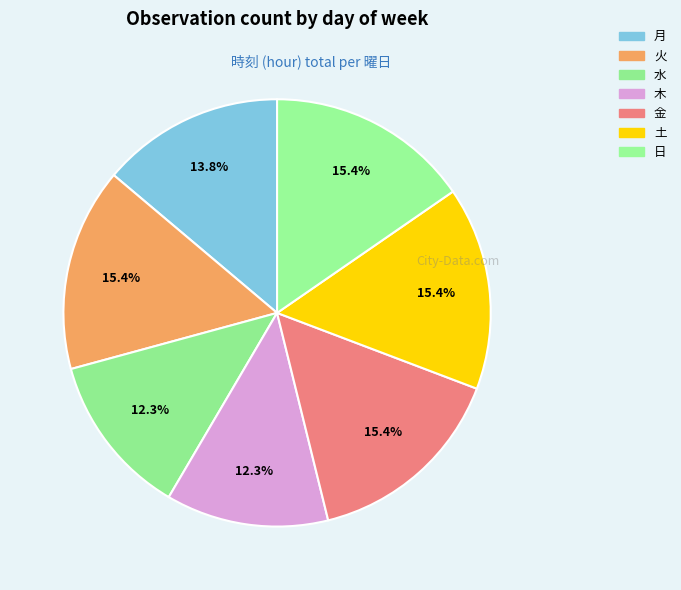

Which category has the biggest portion of the pie?

火